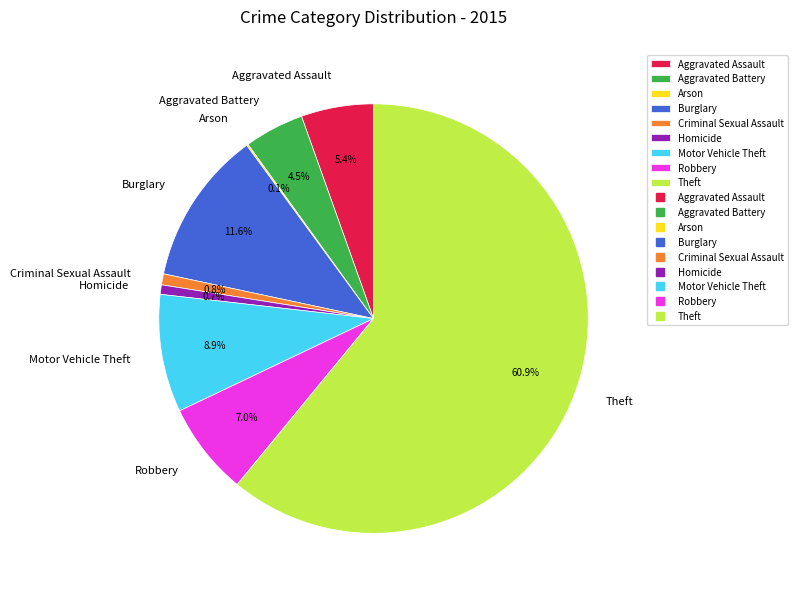

Which slice is the largest?

Theft